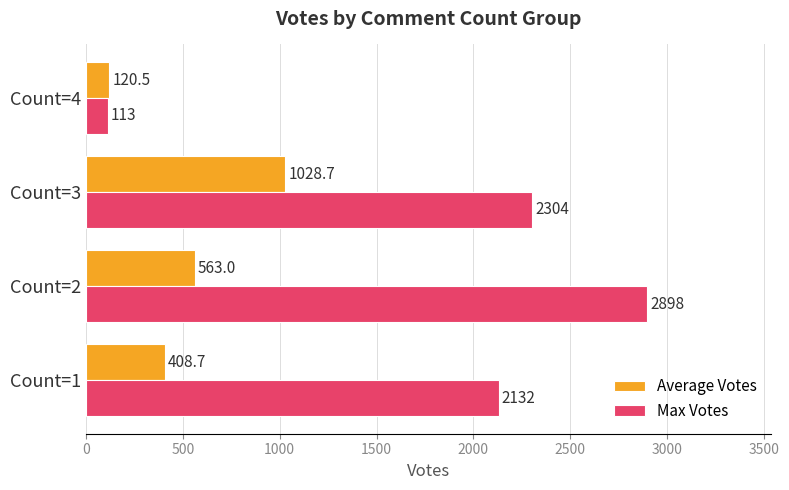

The value of Max Votes at Count=1 is 2132.0. True or false?

True